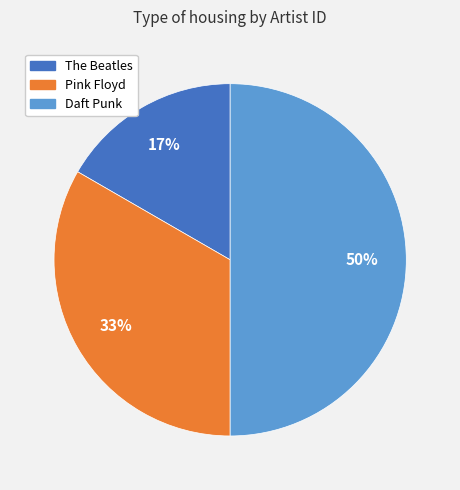

True or false: The Beatles accounts for 11% of the total.

False